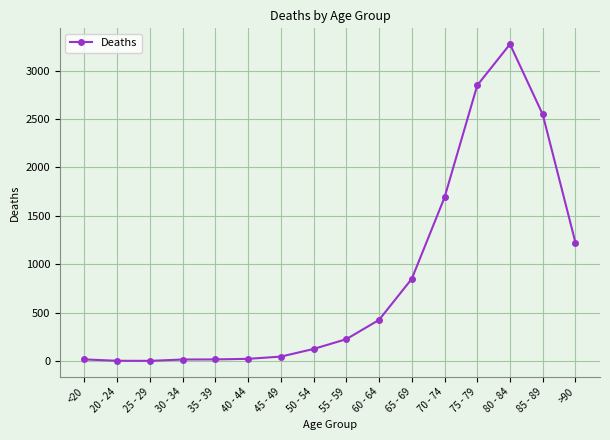

What is the minimum value shown in the chart?

3